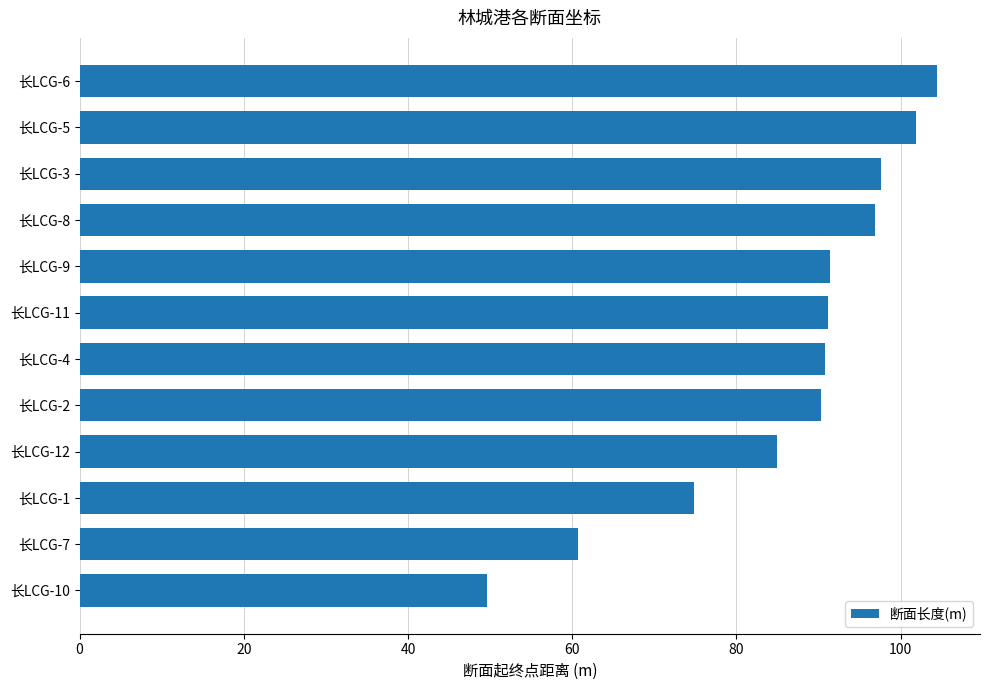

What position from the top is 长LCG-9?

5